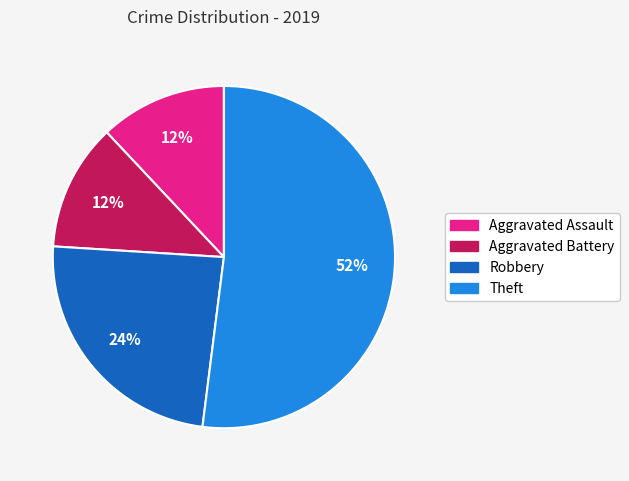

Is it true that Theft is 62% of the pie?

False